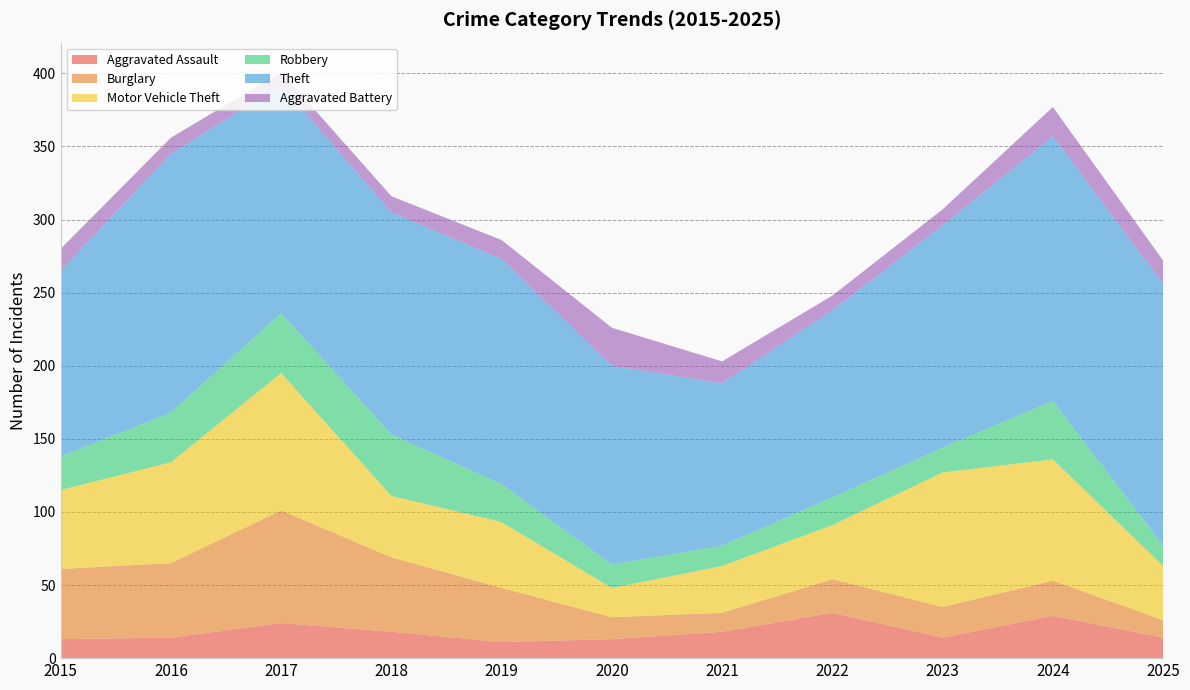

Reading left to right, extract all data points from this chart.

Aggravated Assault: 13	14	24	18	11	13	18	31	14	29	14
Burglary: 48	51	77	51	37	15	13	23	21	24	12
Motor Vehicle Theft: 54	69	94	42	45	20	32	37	92	83	37
Robbery: 23	34	41	42	26	16	14	19	17	40	14
Theft: 127	177	156	152	154	136	111	128	152	181	179
Aggravated Battery: 15	11	9	11	13	26	15	10	11	20	16